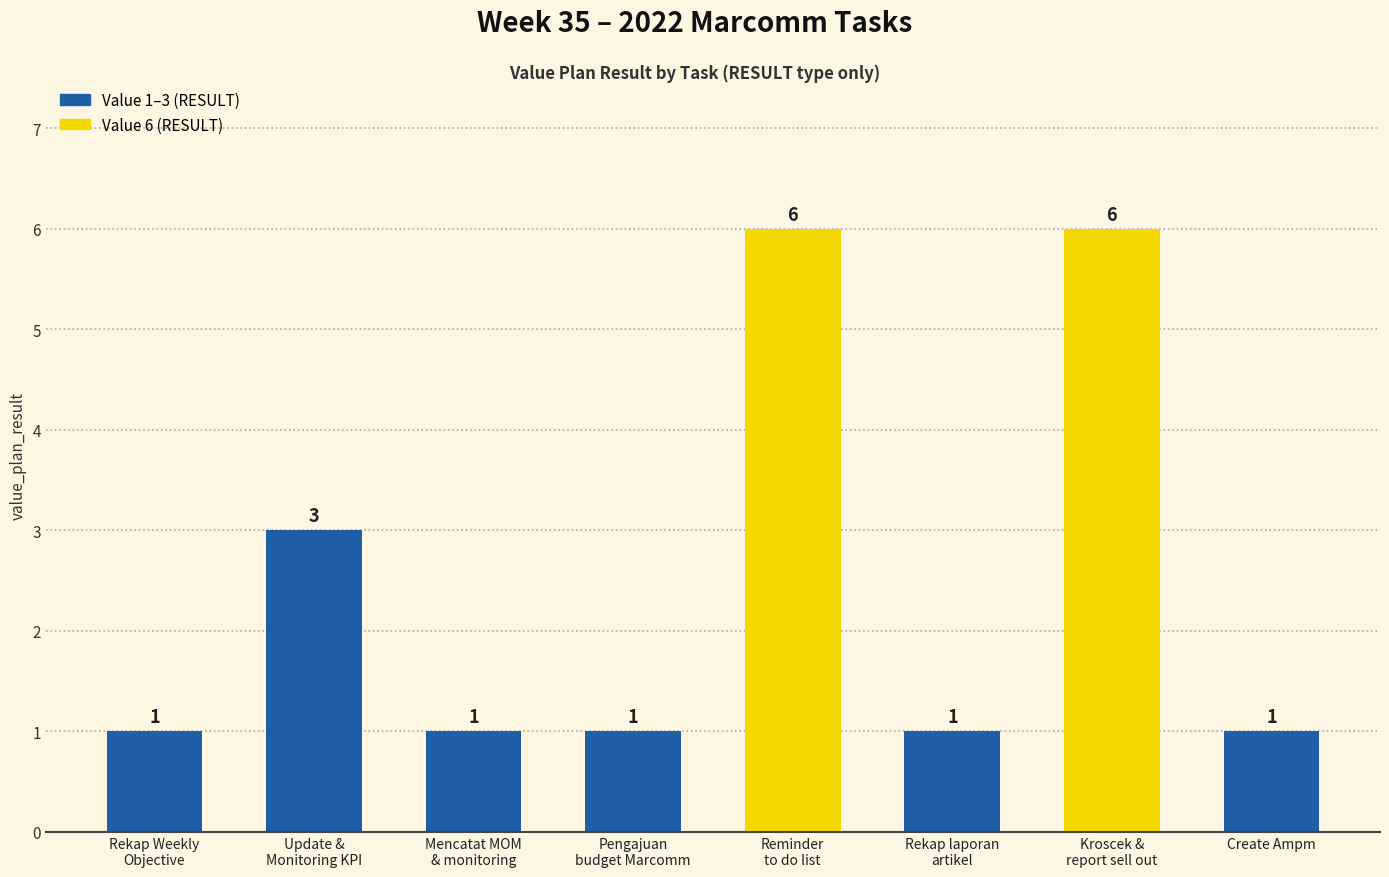

What is the difference between the values at Update &
Monitoring KPI and Pengajuan
budget Marcomm?

2